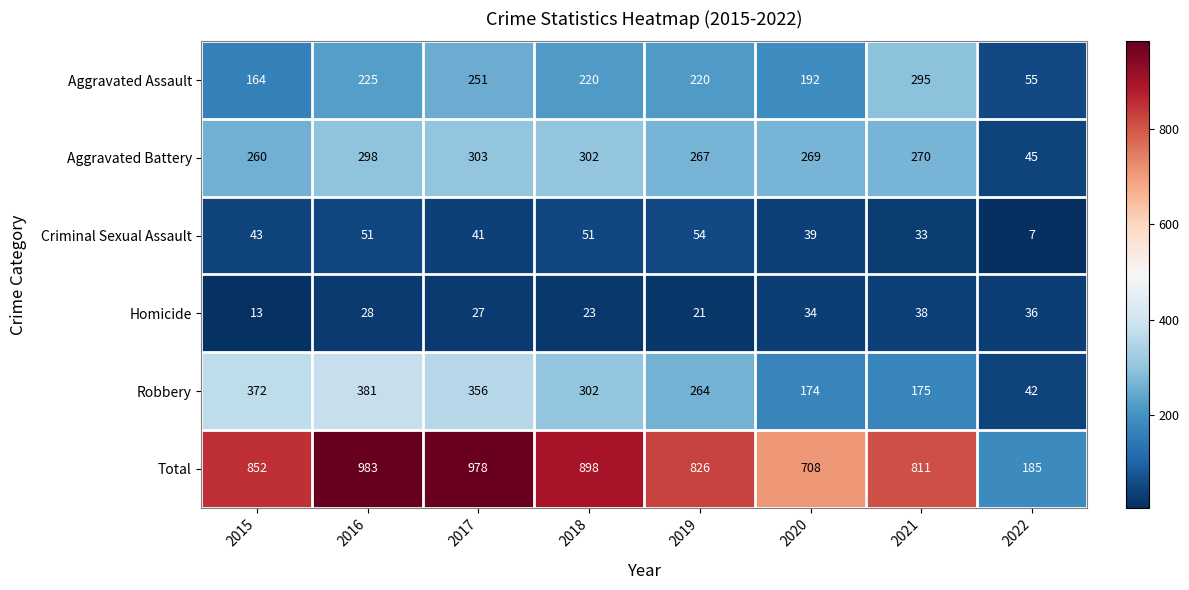

At which label is Aggravated Battery closest to 174?

2015